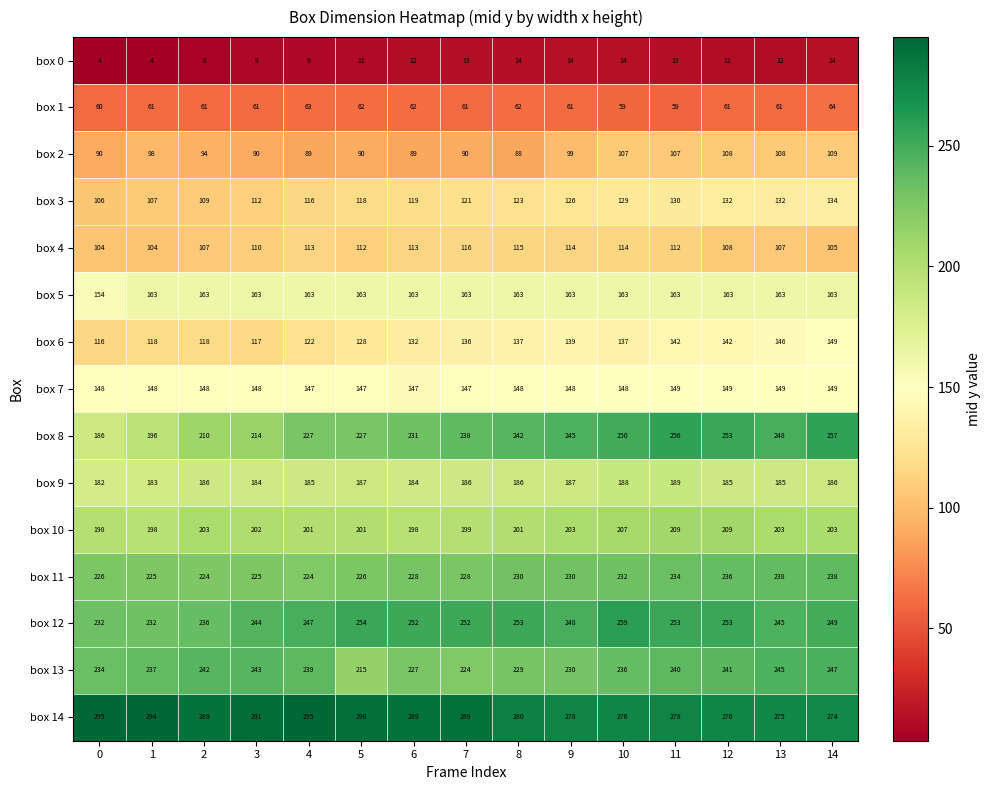

What is the difference between the highest and lowest values at 7?

276